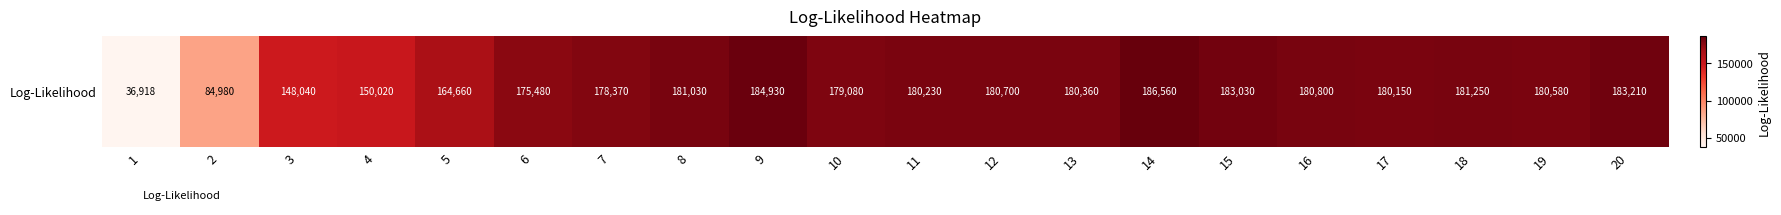

Approximately how many times larger is the value at 5 compared to 17?

0.9